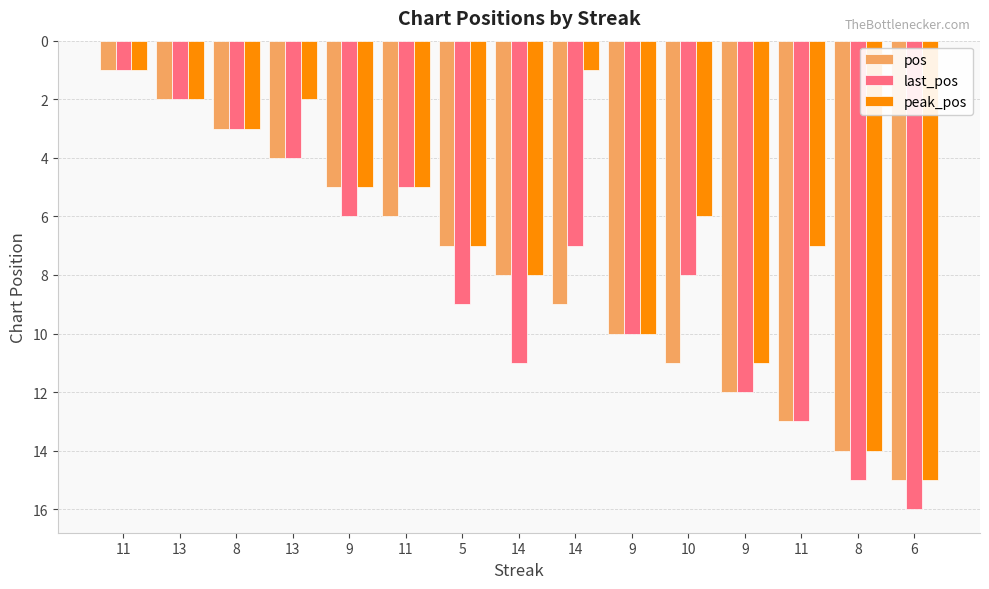

The value of peak_pos at 10 is 4. True or false?

False